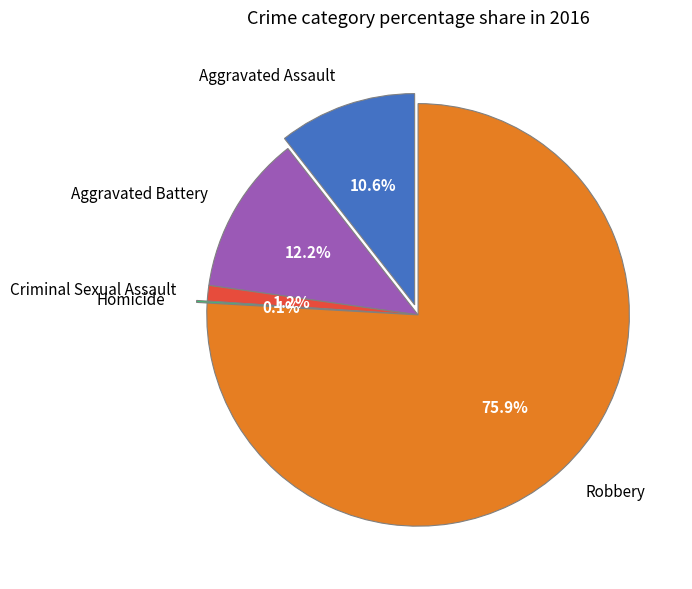

Which has a higher value, Aggravated Battery or Homicide?

Aggravated Battery